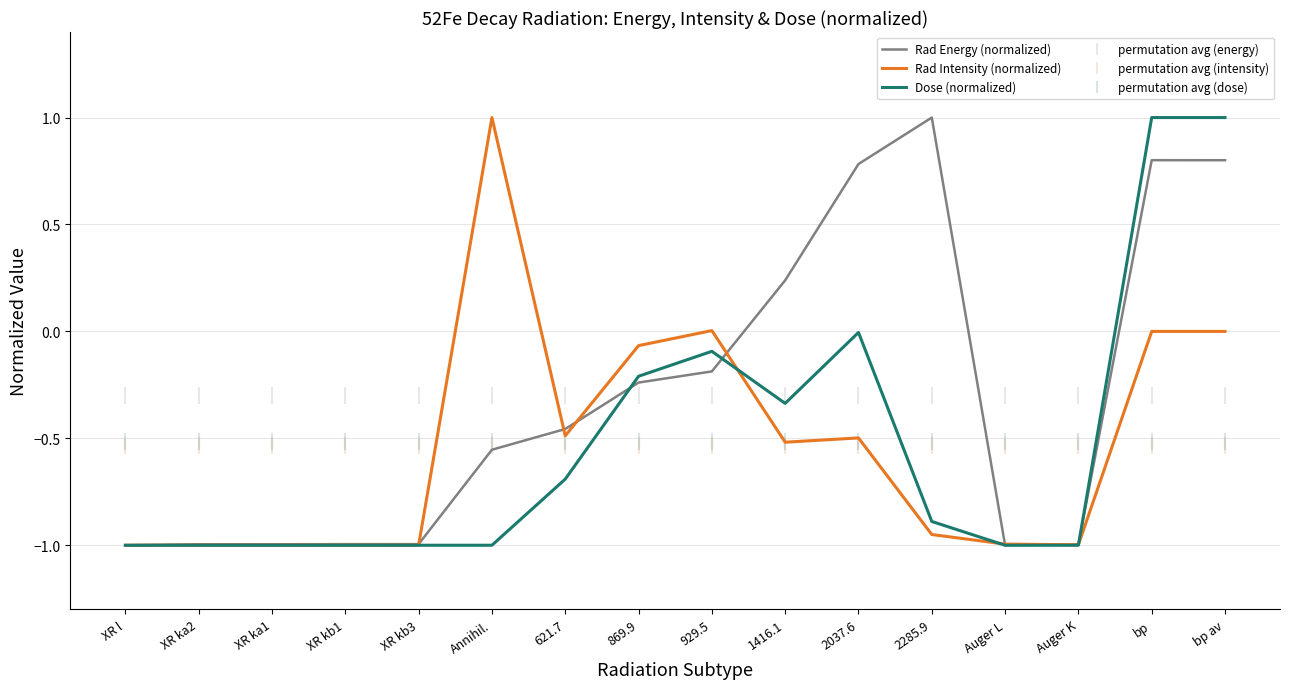

What position from the left is 621.7?

7